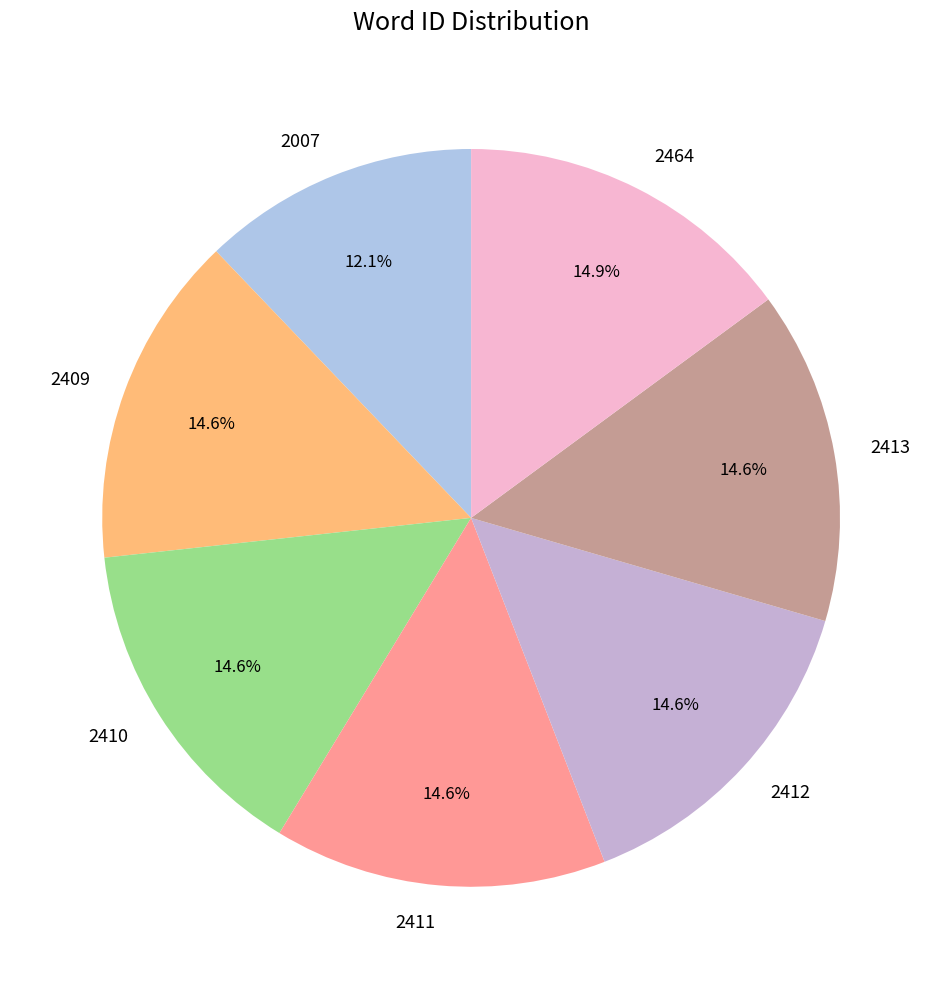

Combined, what portion of the pie is 2464 and 2412?

29.5%